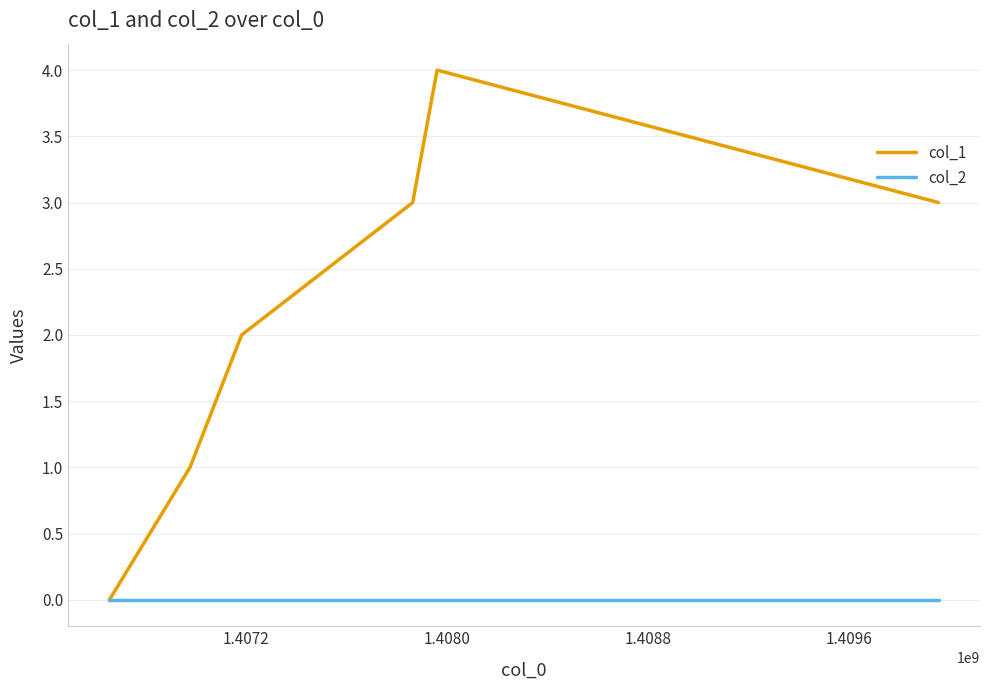

How many categories are shown in the chart?

6